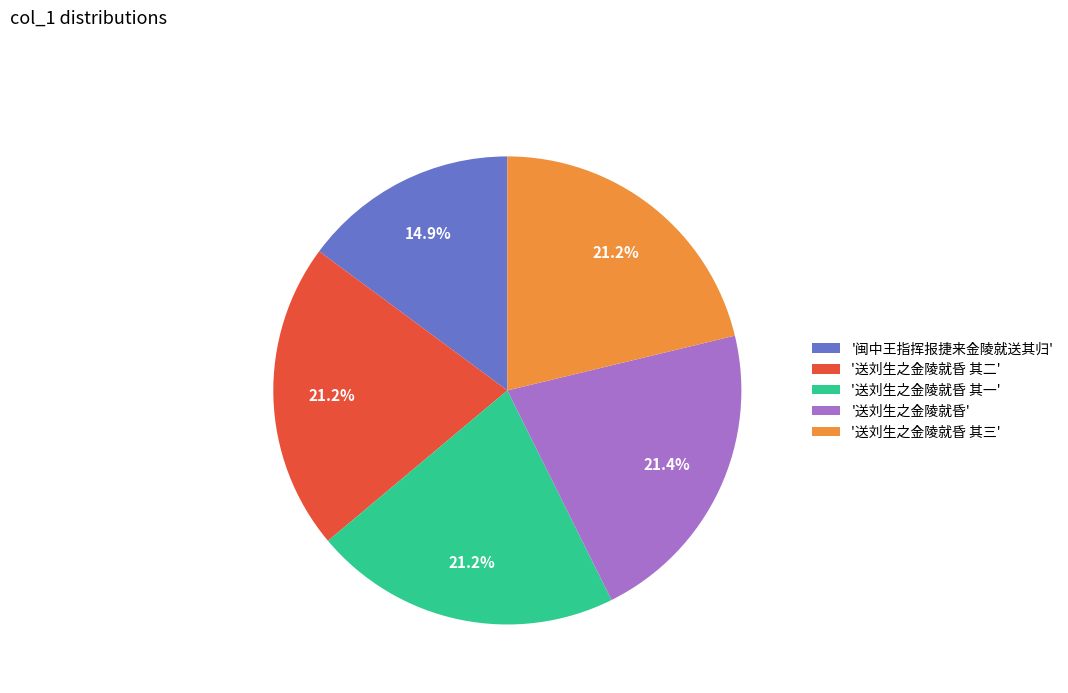

How many slices are in this pie chart?

5